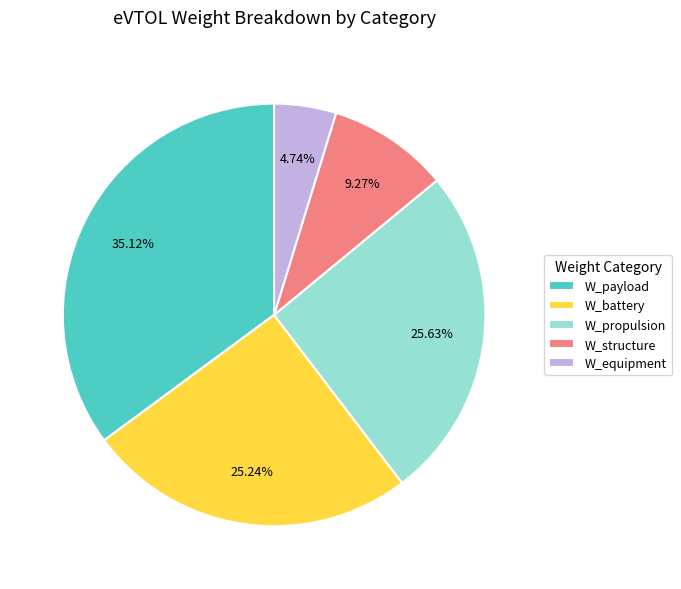

What percentage is the W_payload slice, to the nearest percent?

35%